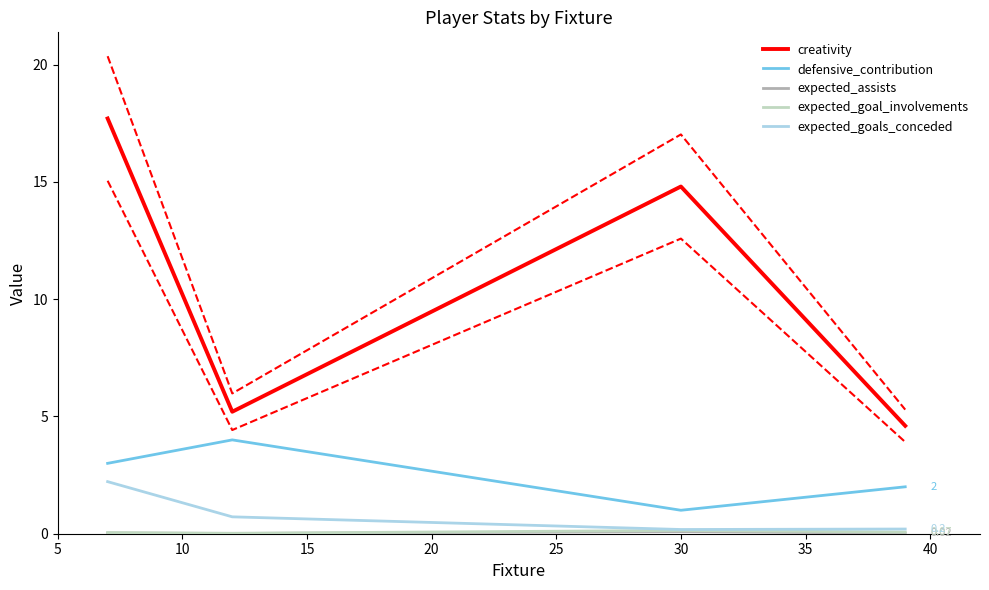

True or false: expected_goals_conceded and defensive_contribution intersect in this chart.

False